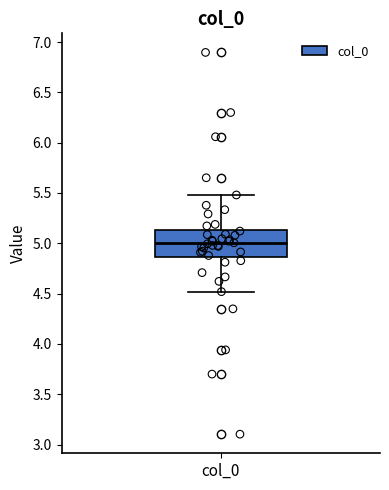

Read this box plot against the y-axis: the position of the median line, the range covered by the box, and the ends of both whiskers. The values are not printed on the chart, so give them approximately, as read against the axis.

median 5.00, box 4.85 to 5.15, whiskers 4.50 to 5.50